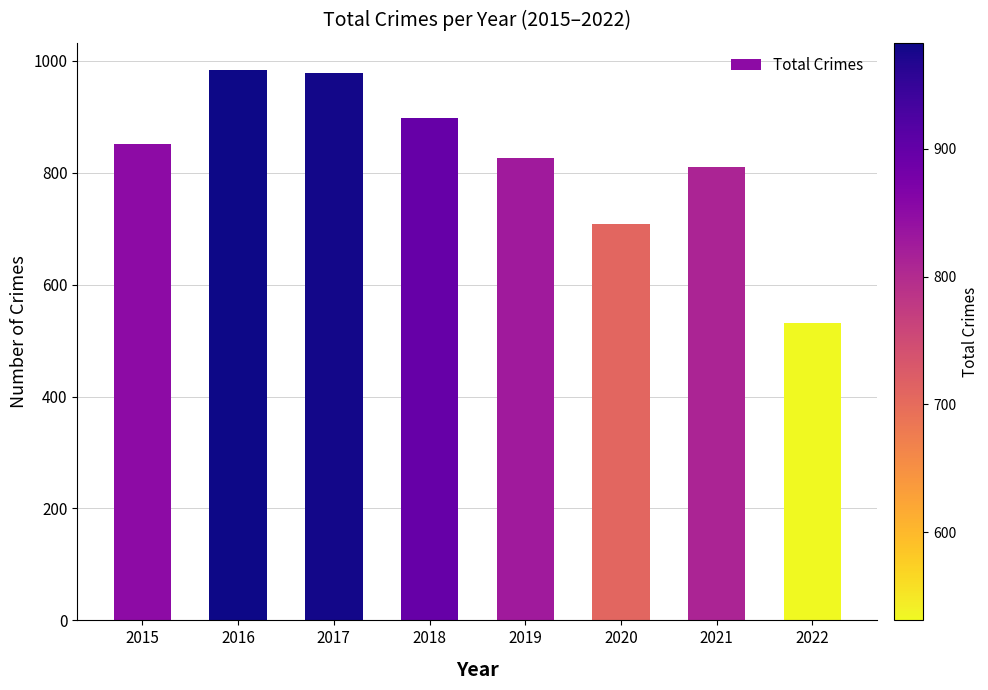

Approximately how many times larger is the value at 2019 compared to 2022?

1.6